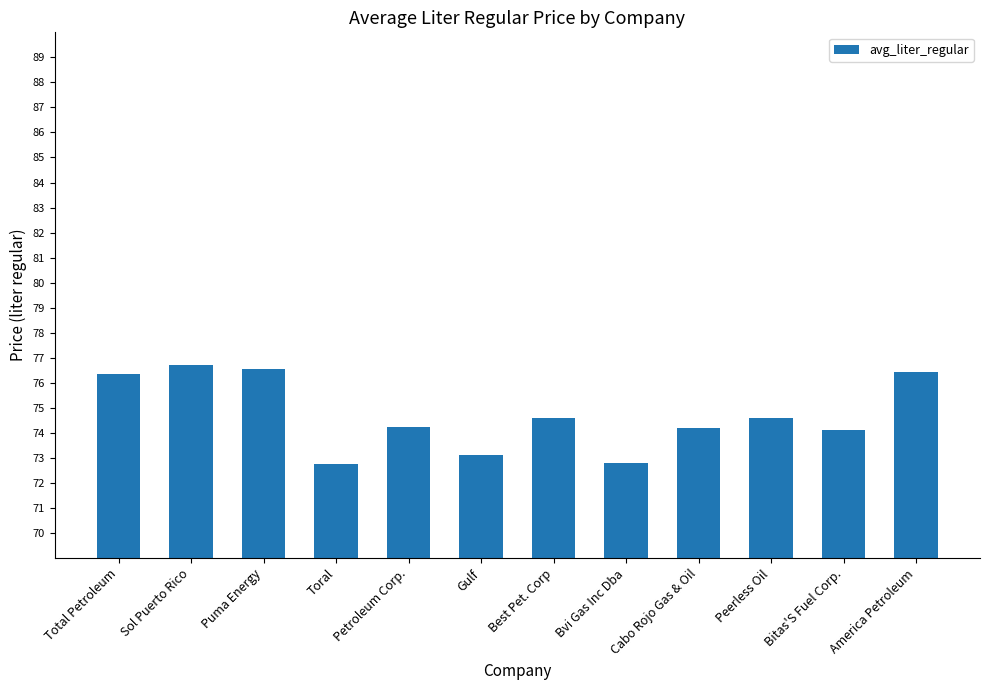

How many data points are above 74?

9